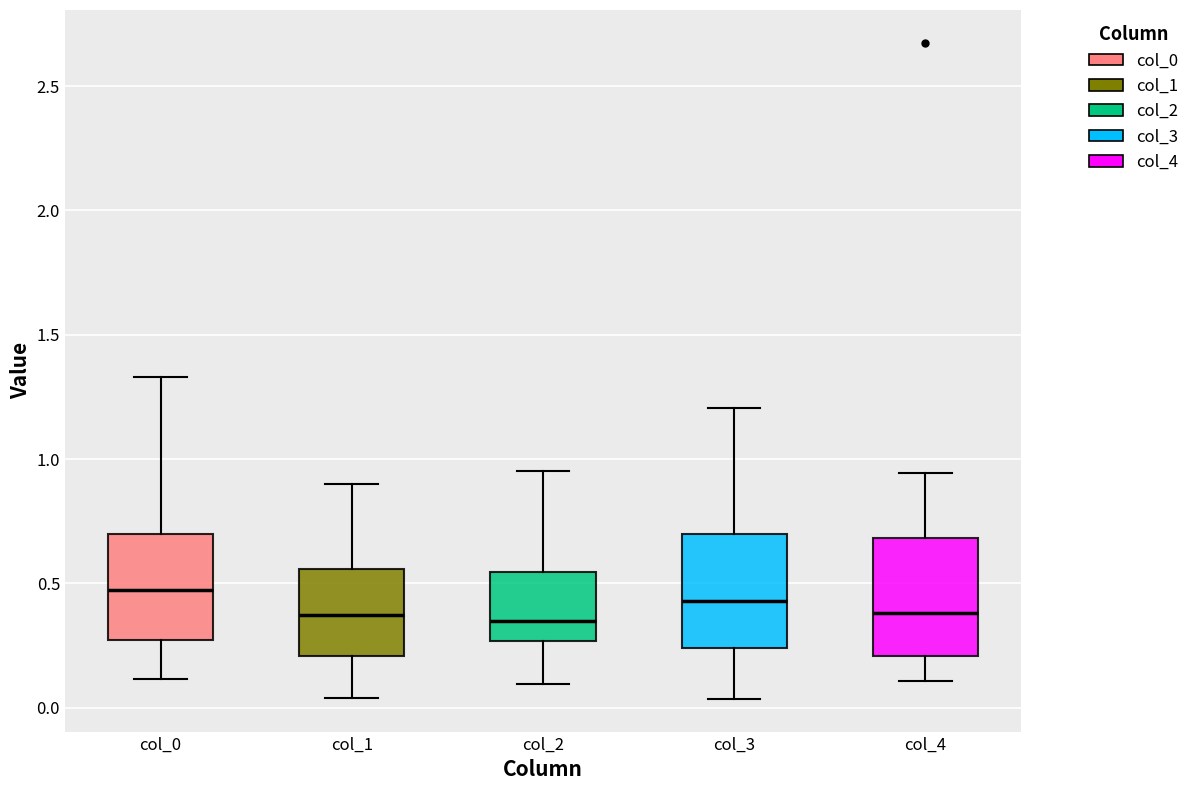

Where is the lower edge of the box for col_2 on the y-axis? The values are not printed on the chart, so give them approximately, as read against the axis.

0.25